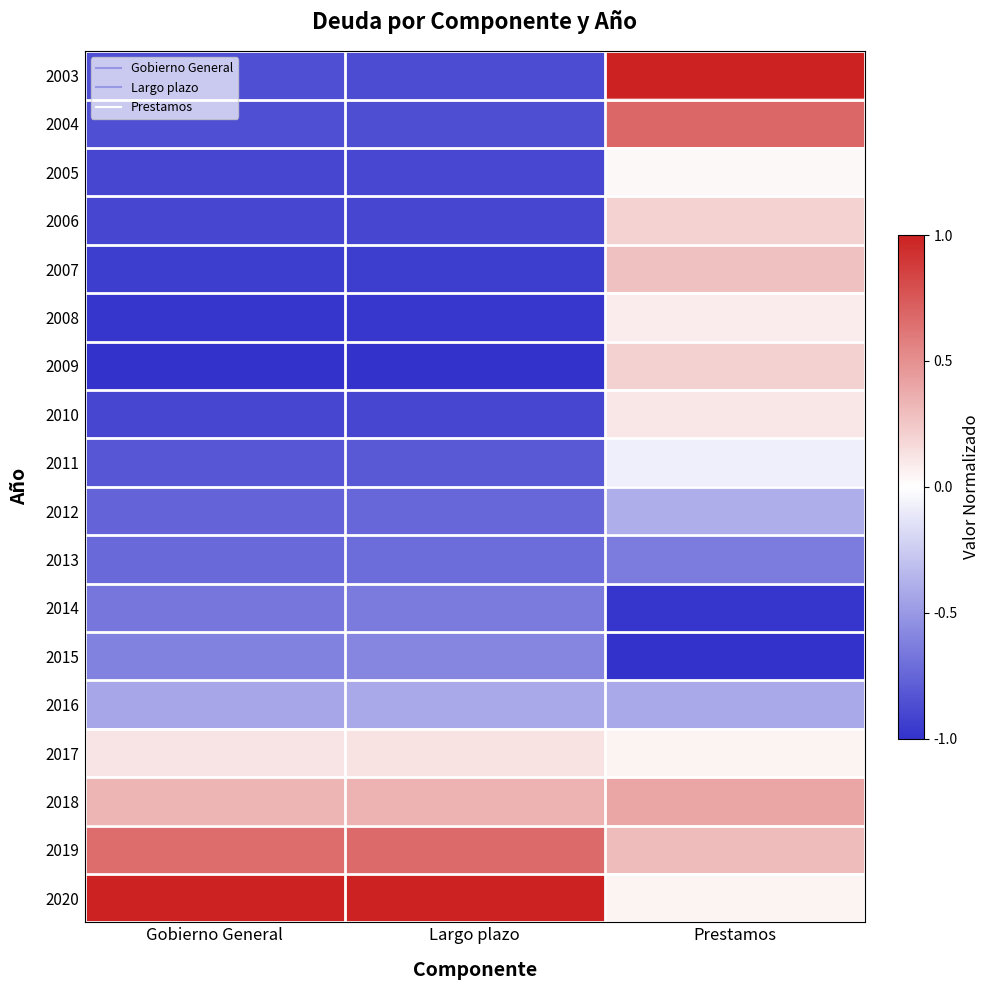

How many data points does each series have?

3